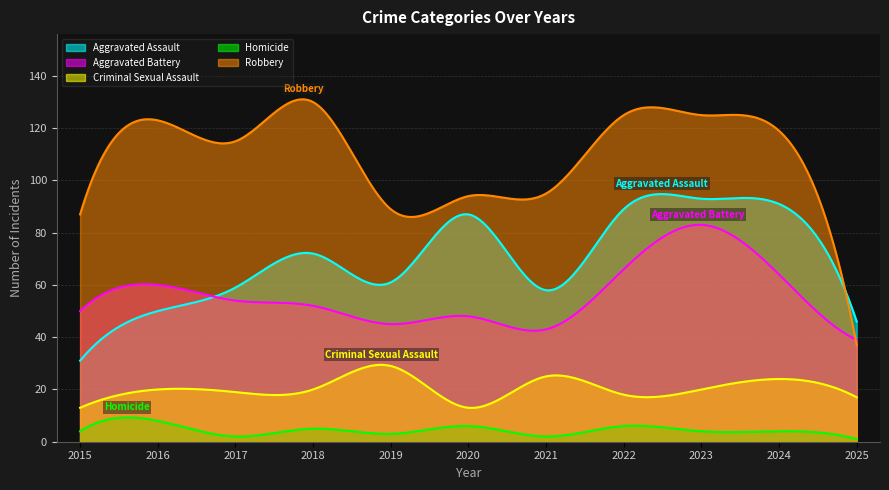

What is the sum of the Aggravated Assault values at 2021 and 2025?

104